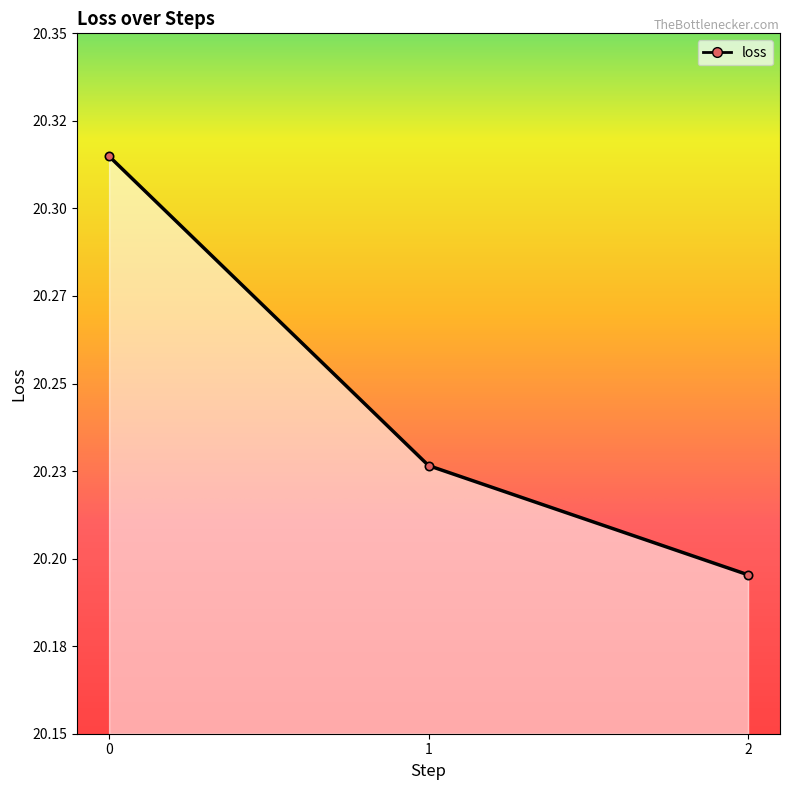

How many values are between 20 and 21?

3